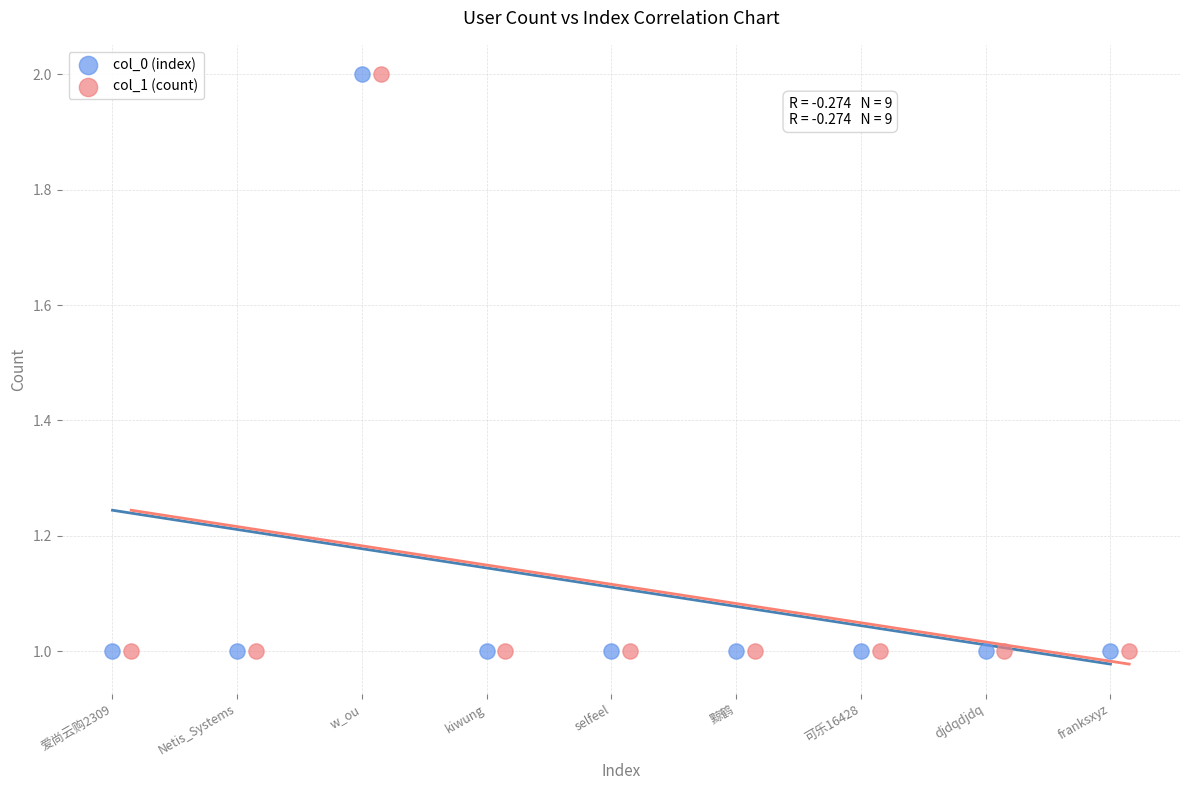

What are all the series names shown in the legend?

col_0 (index), col_1 (count)